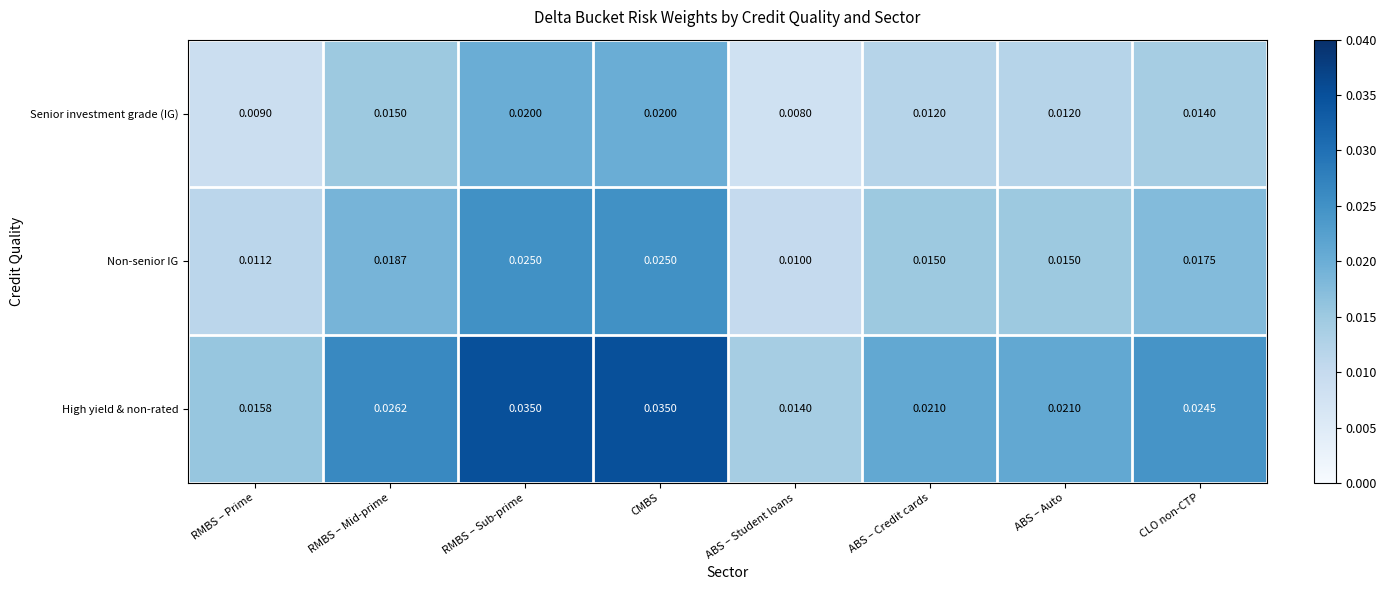

Is the value of Senior investment grade (IG) at RMBS – Sub-prime greater than the value of High yield & non-rated at RMBS – Prime?

Yes